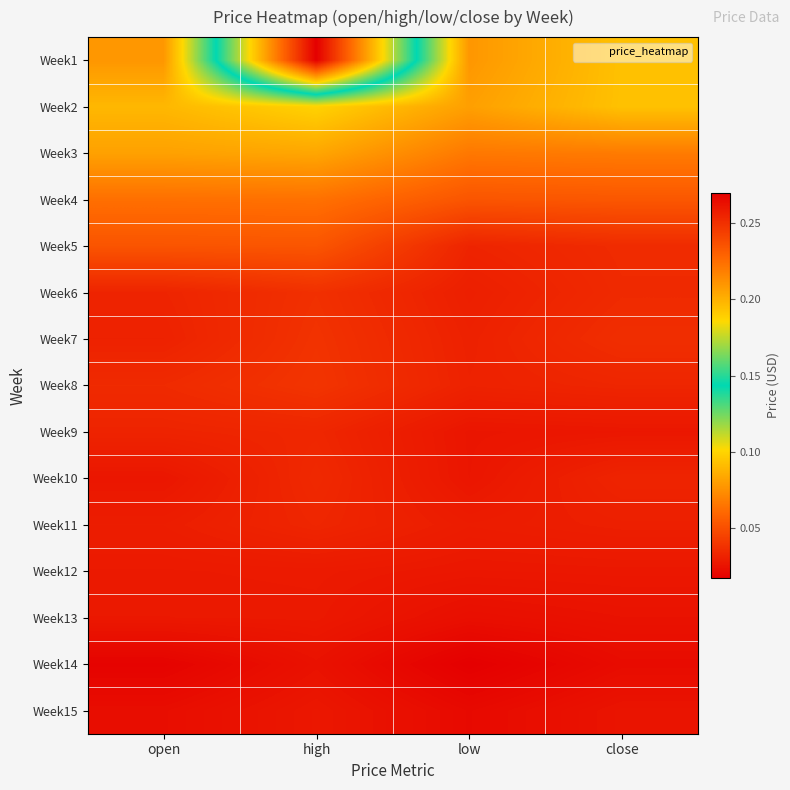

Which has a higher value, open or high?

high